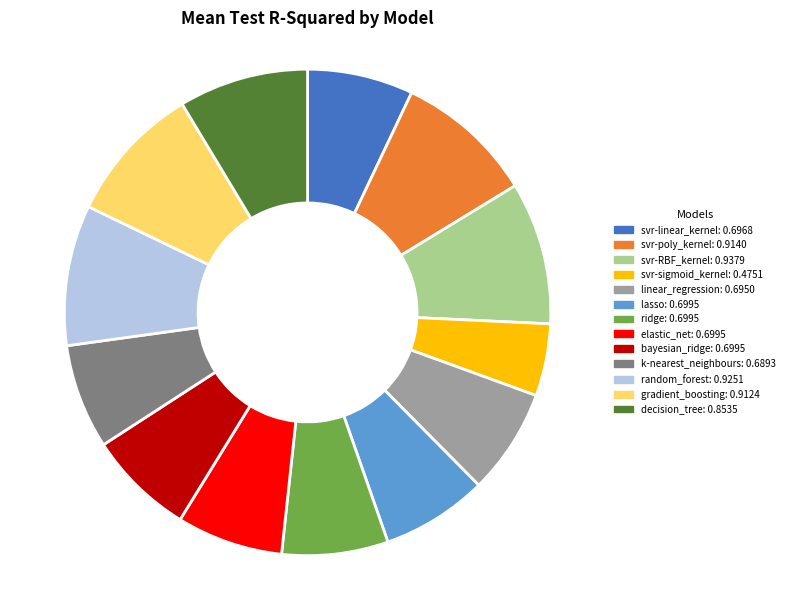

Is it true that gradient_boosting is 21% of the pie?

False